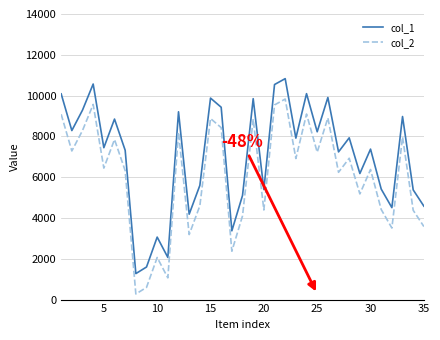

Does the chart have visible grid lines?

Yes